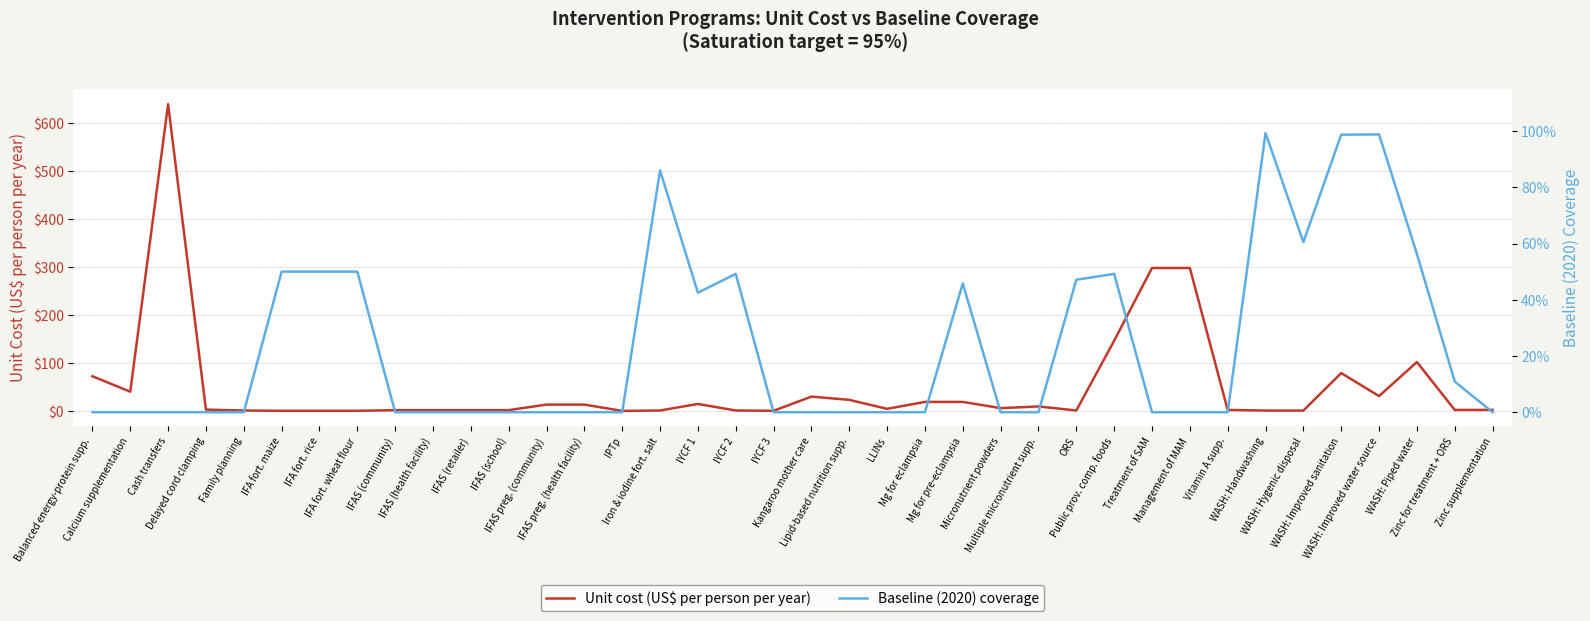

At which category does Unit cost (US$ per person per year) reach its first local valley?

Calcium supplementation